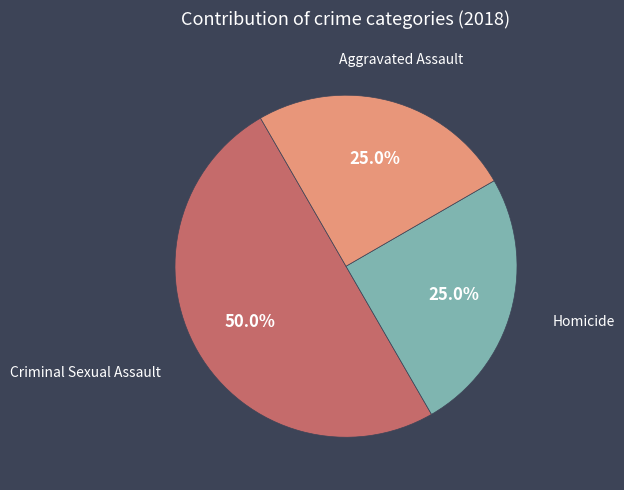

How many segments does this pie chart have?

3